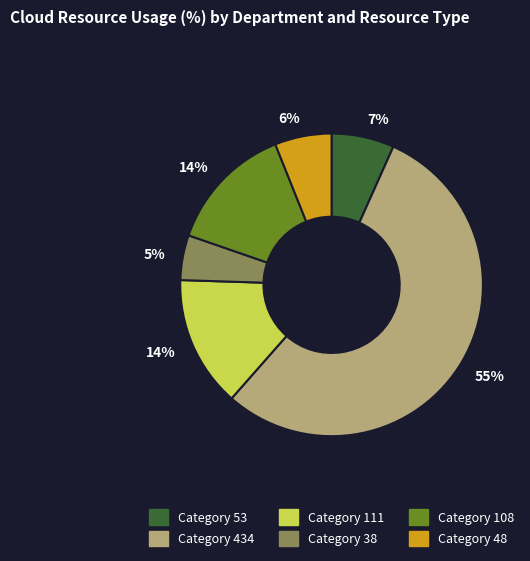

To the nearest percent, what is the average slice percentage?

17%